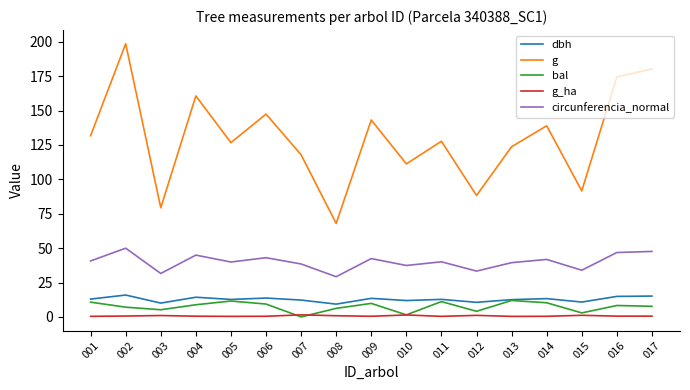

After their last crossing, which series has the higher values: g_ha or bal?

bal